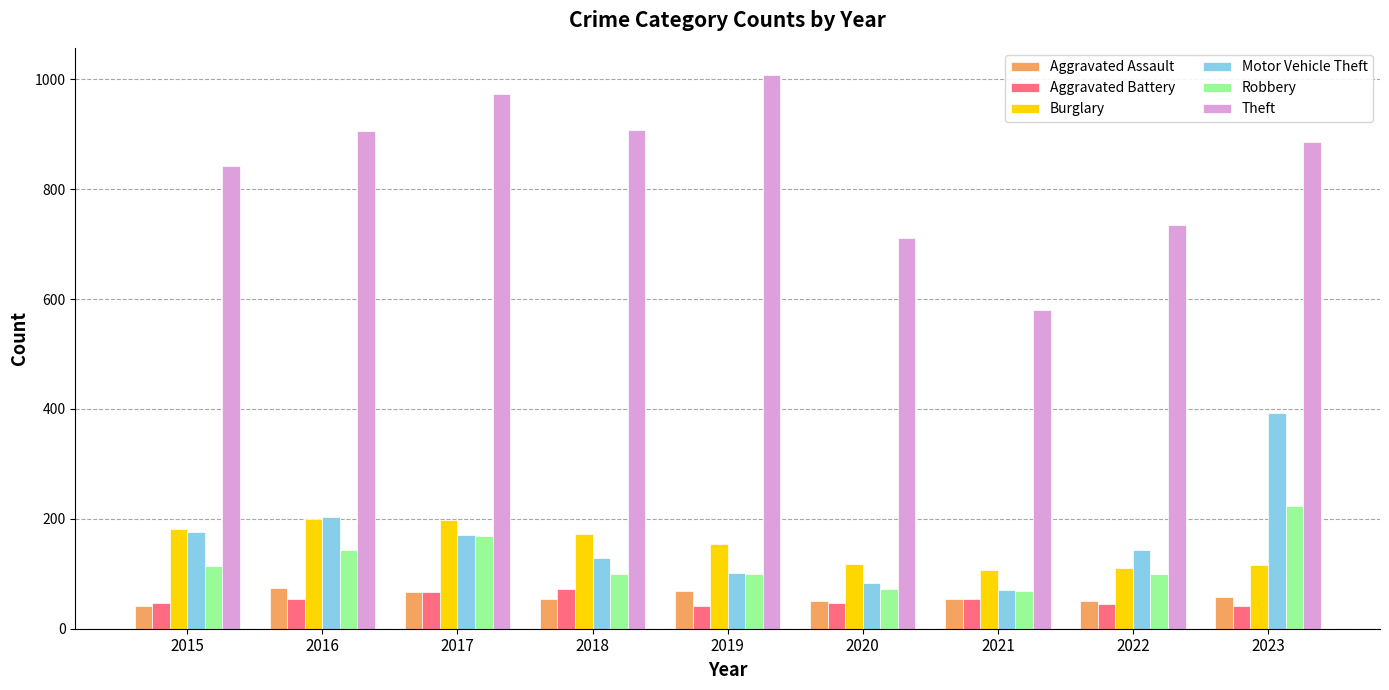

At which label does Robbery reach its peak?

2023